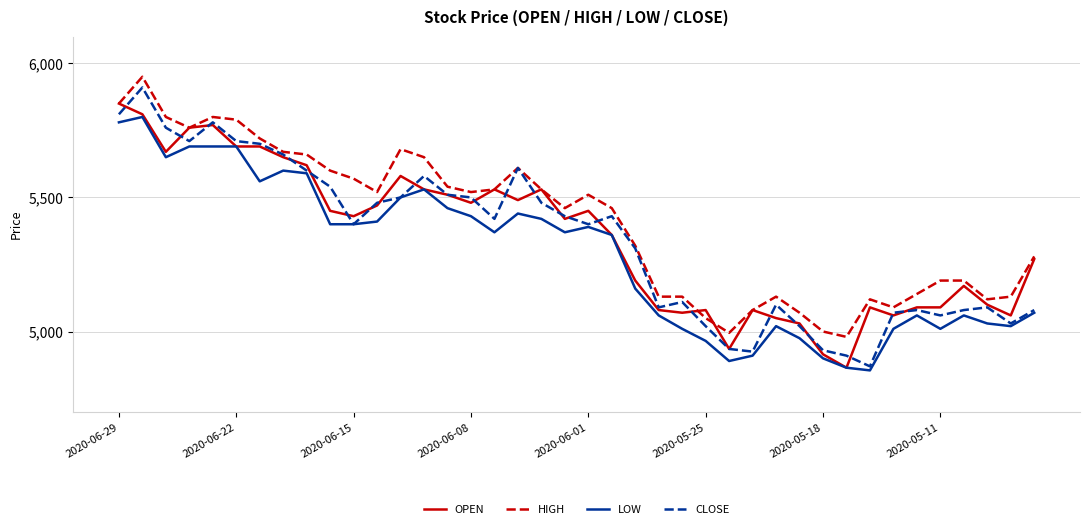

Which series has the largest total across all categories?

HIGH